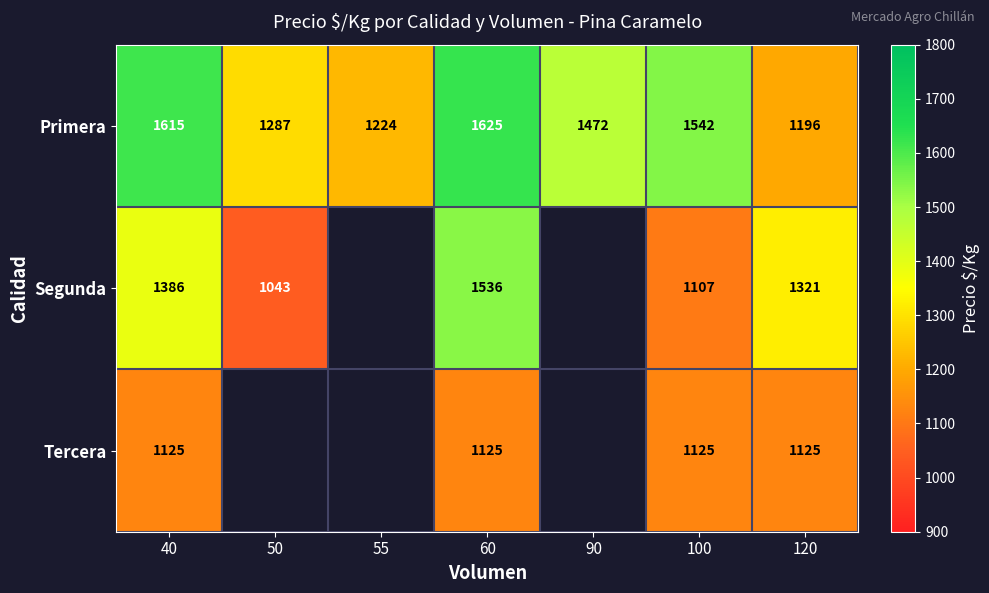

What is the maximum value for Primera?

1625